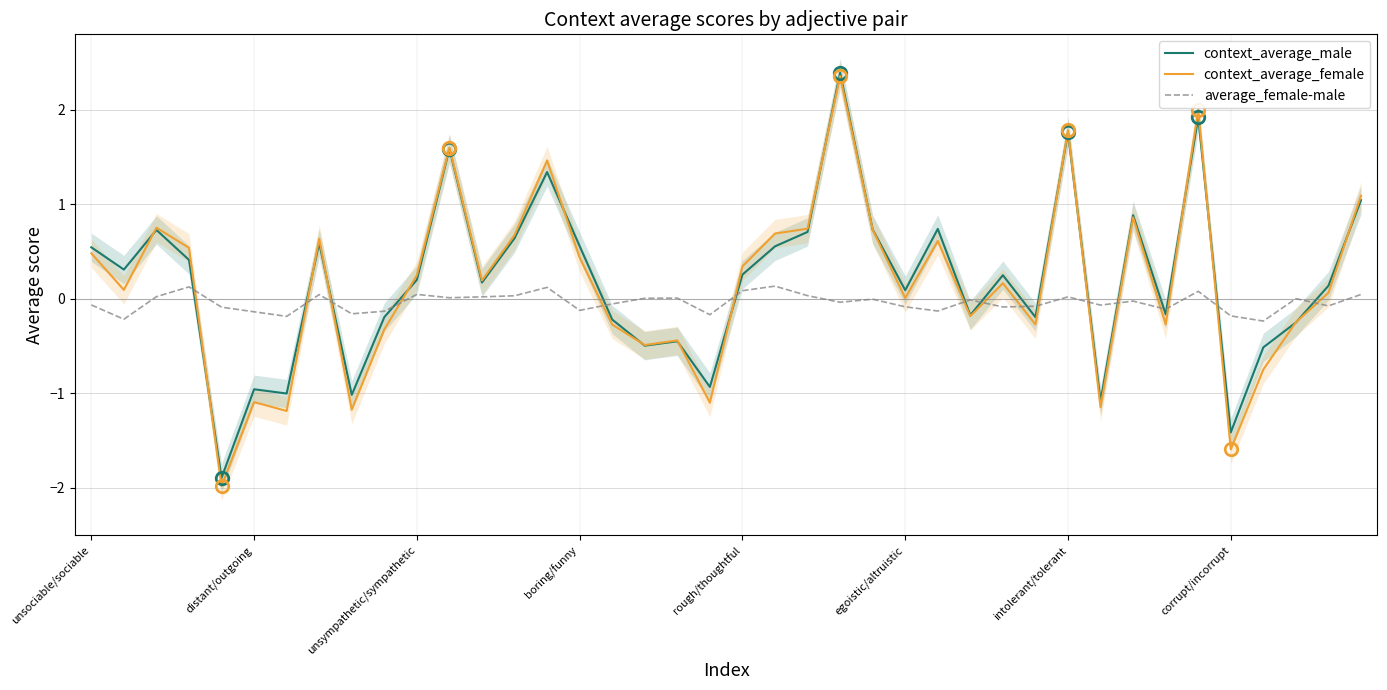

Which series ends up on top after the final intersection of context_average_female and average_female-male?

context_average_female